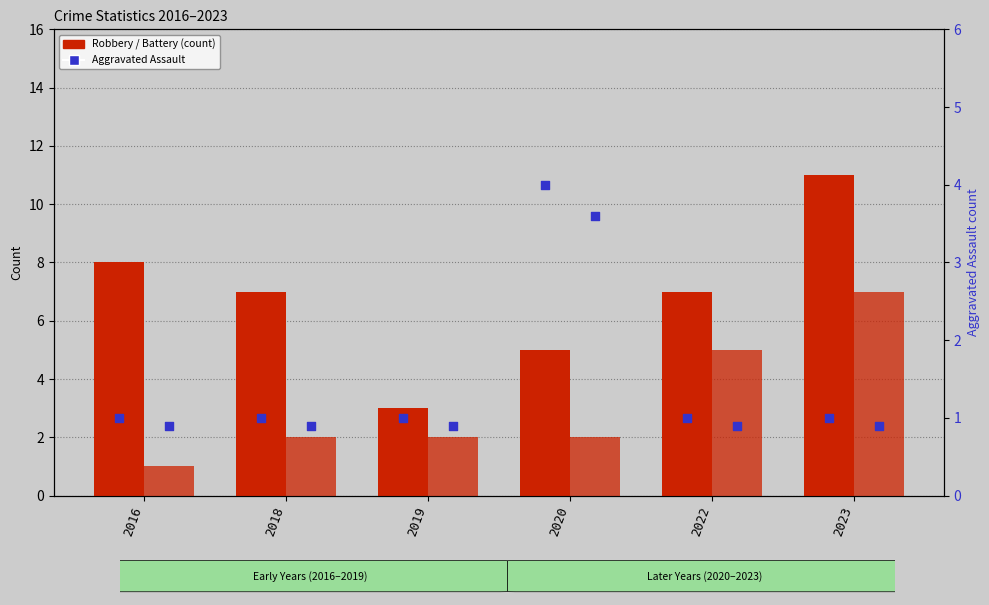

At which category is the sum across all series the highest?

2023